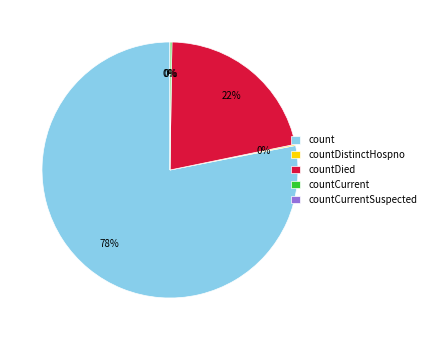

Count the number of slices in the pie.

5